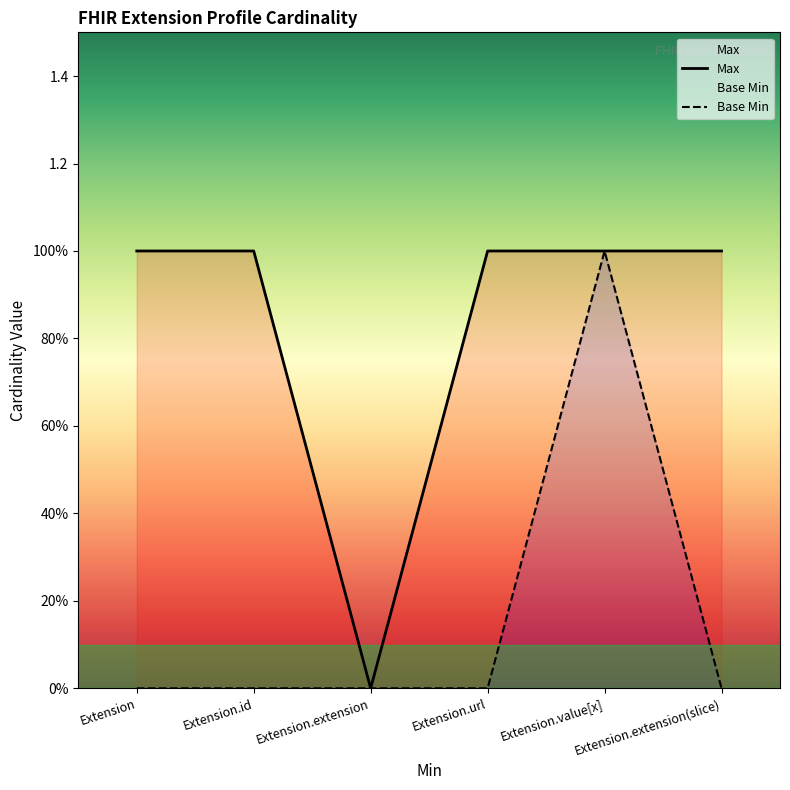

Reading left to right, list all the values displayed in this chart.

Max: Extension=1	Extension.id=1	Extension.extension=0	Extension.url=1	Extension.value[x]=1	Extension.extension(slice)=1
Base Min: Extension=0	Extension.id=0	Extension.extension=0	Extension.url=0	Extension.value[x]=1	Extension.extension(slice)=0